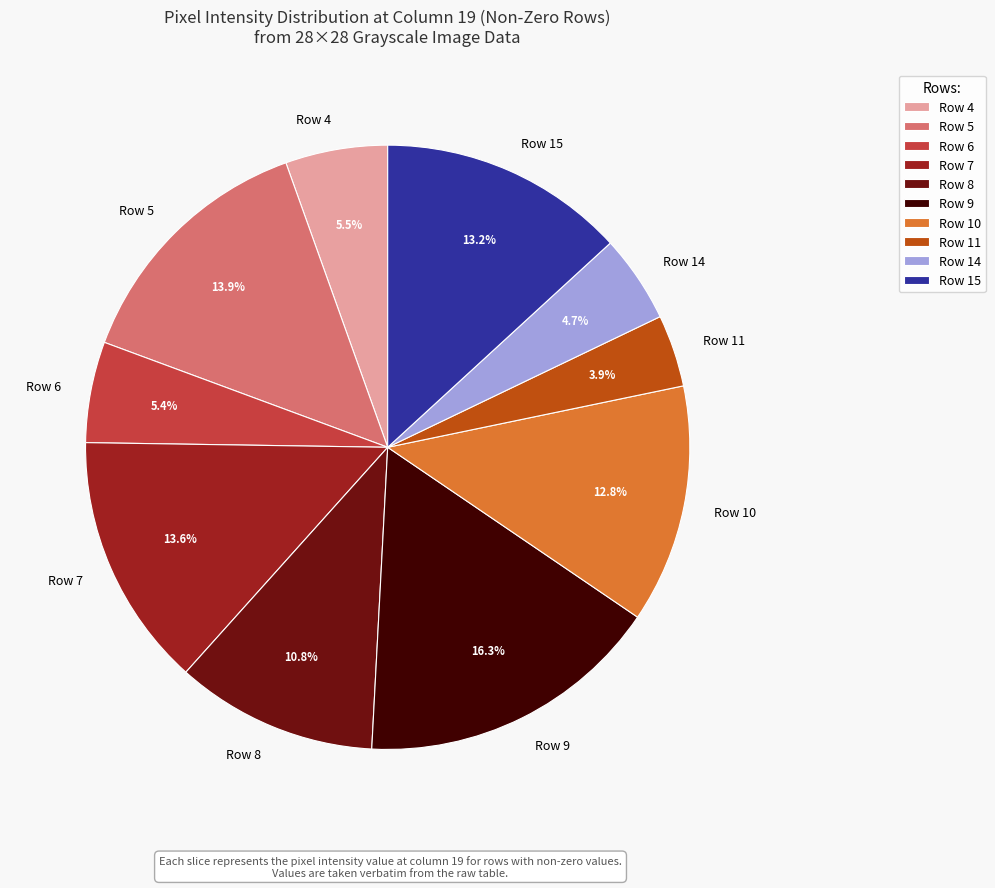

What percentage is NOT represented by Row 9?

83.7%